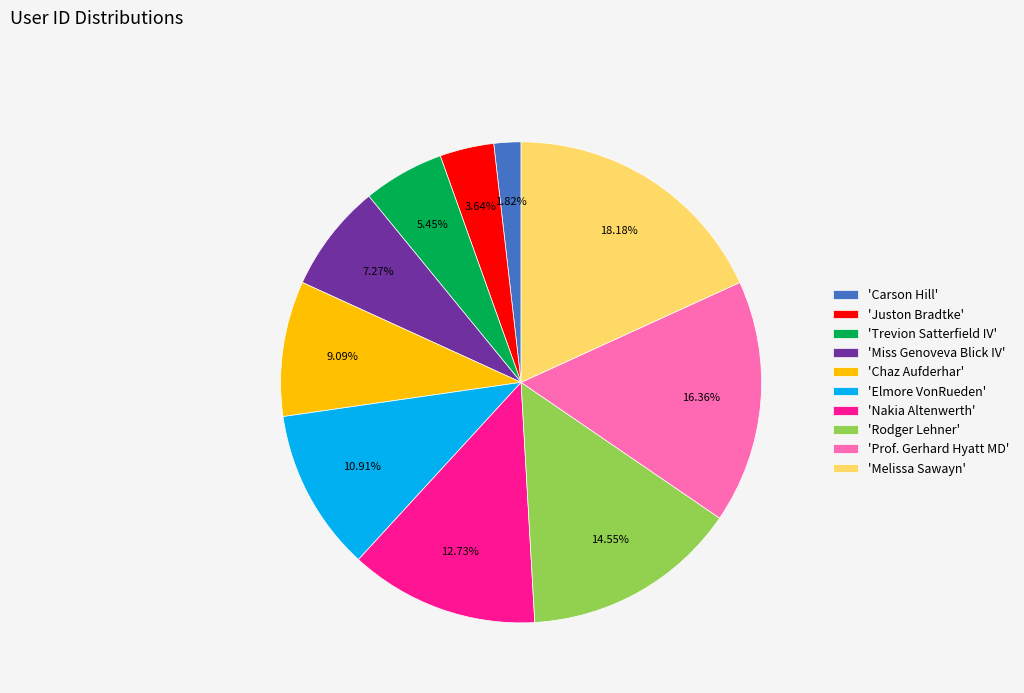

How many segments does this pie chart have?

10